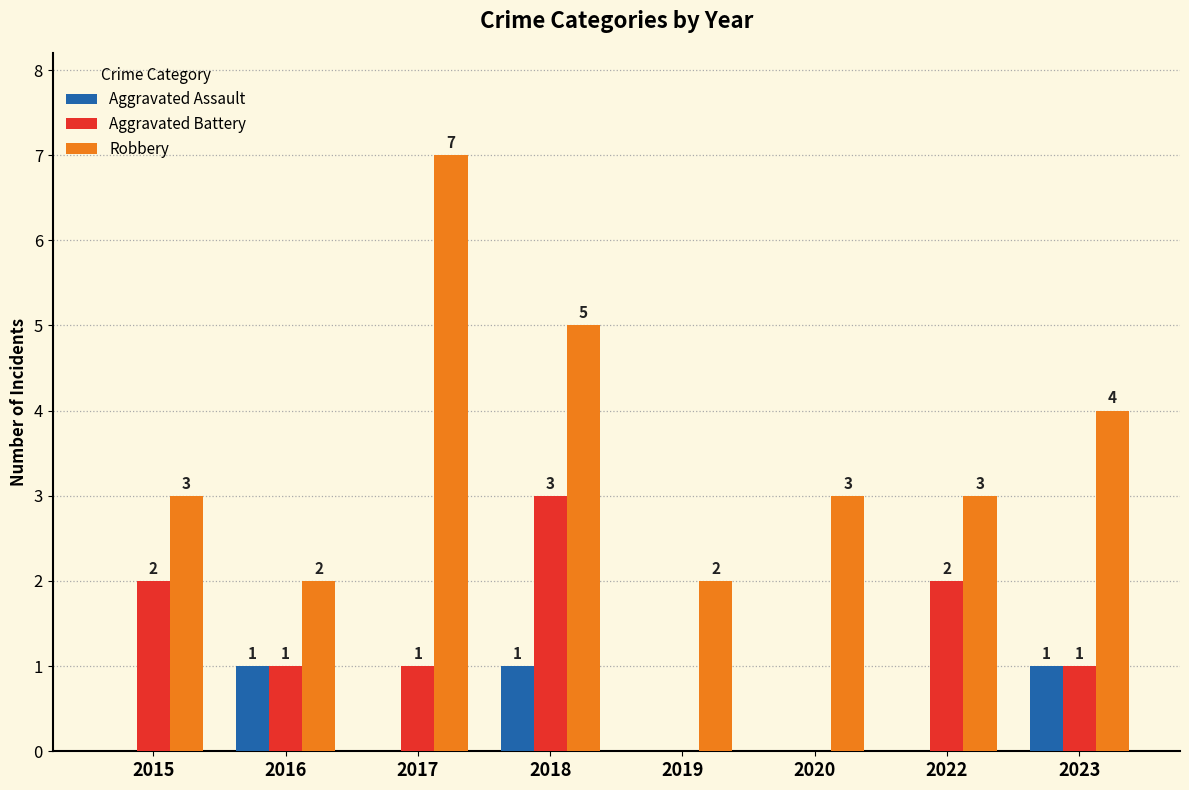

What is the highest value of the Aggravated Battery series?

3